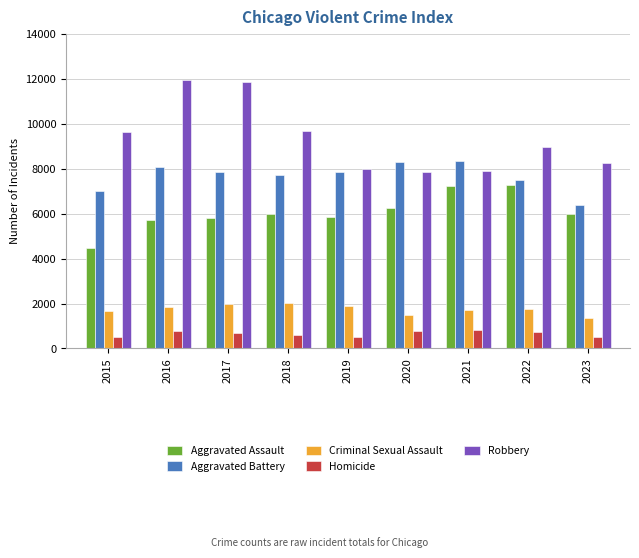

What is the highest value of the Homicide series?

804